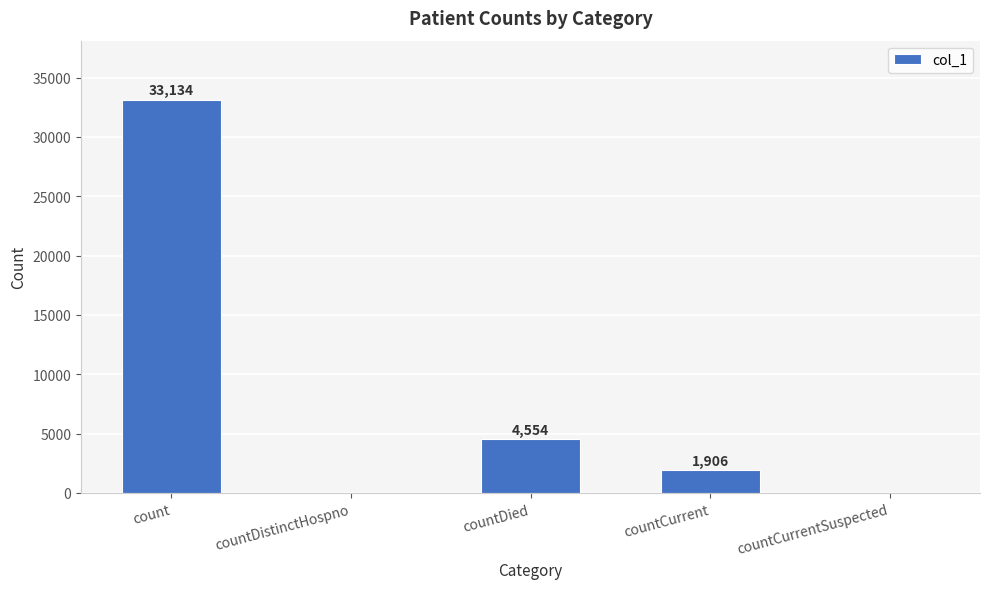

What is the maximum value shown in the chart?

33134